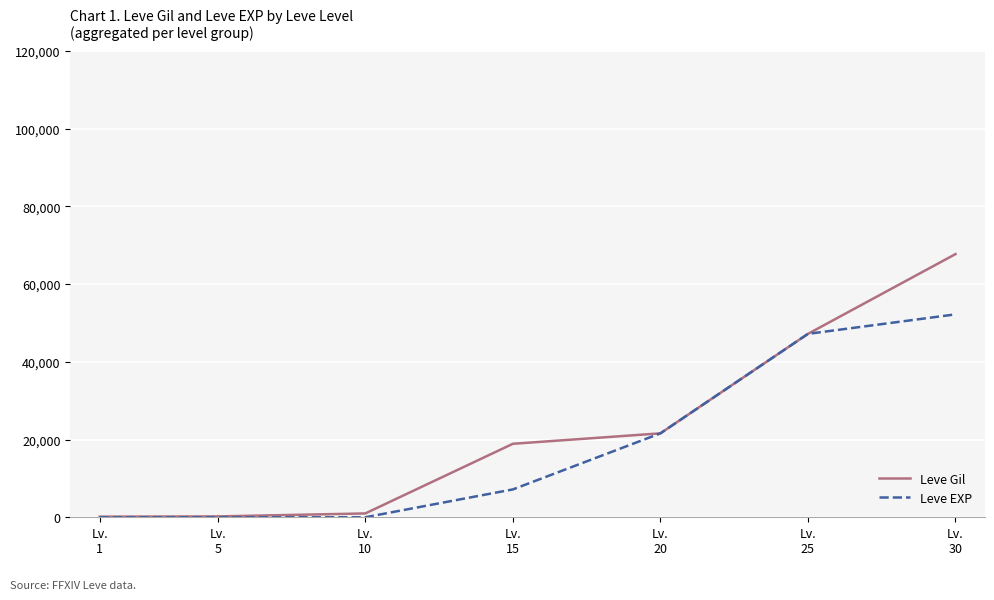

What is the average value of the Leve EXP series?

18315